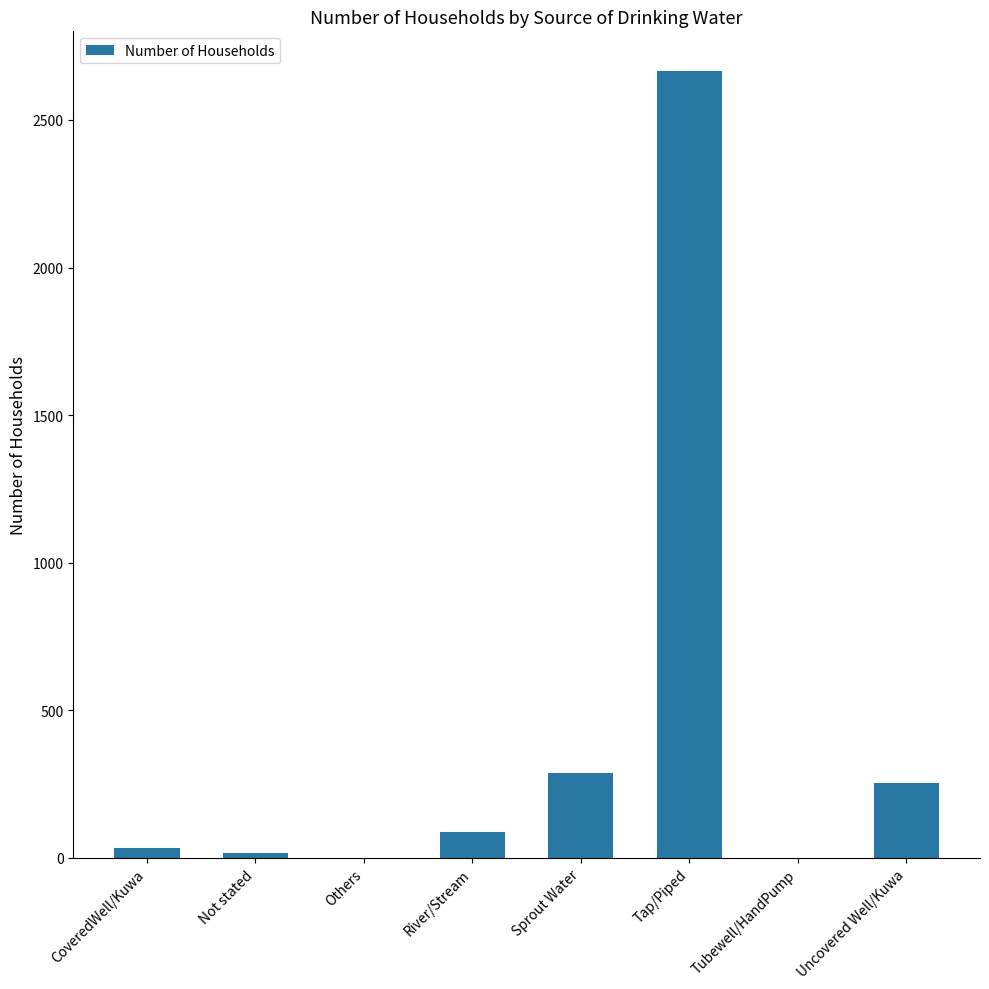

What is the sum of all values?

3347